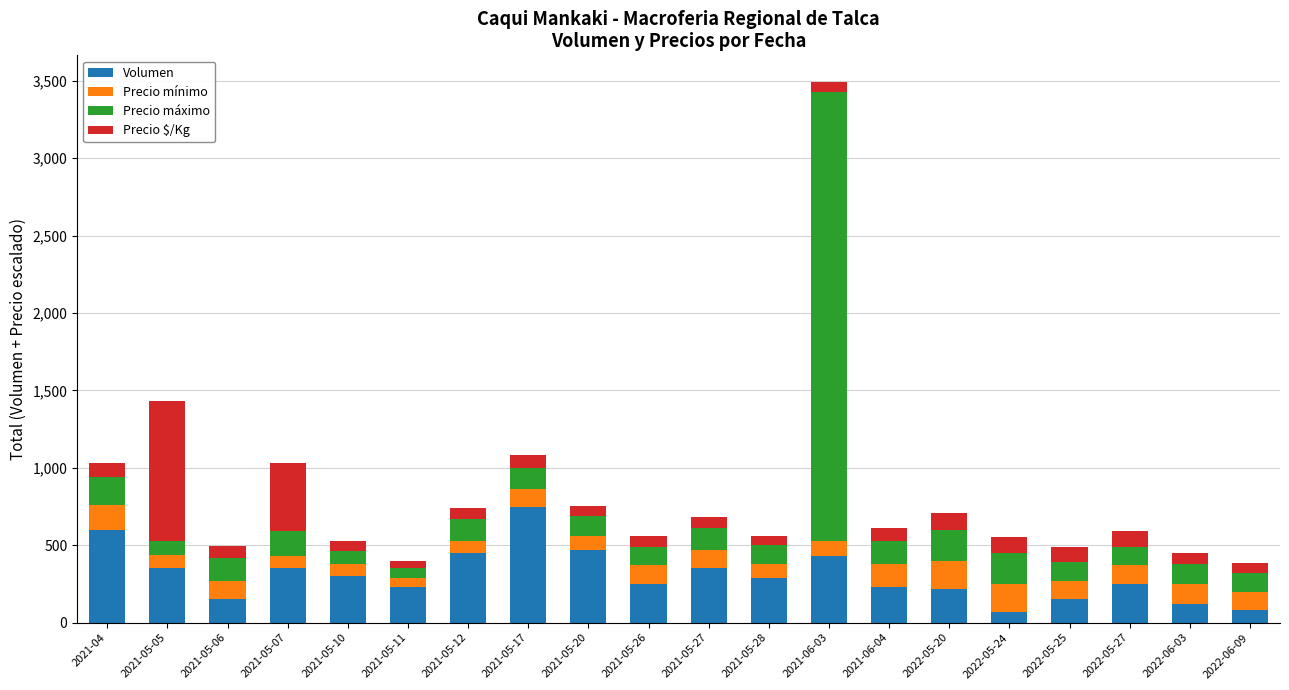

What is the sum of all Volumen values?

6090.0